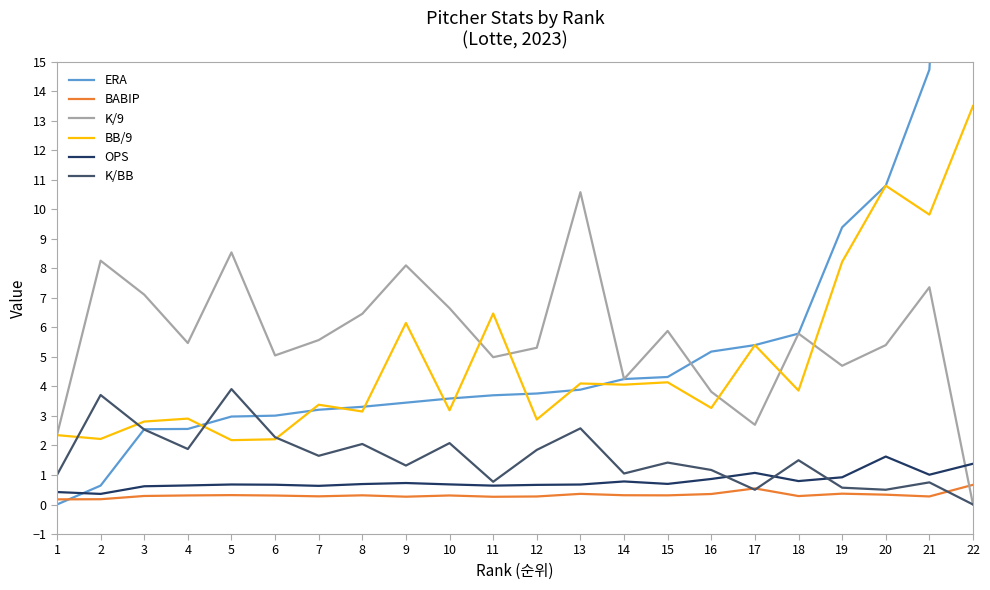

At how many categories does at least one series exceed 1?

22